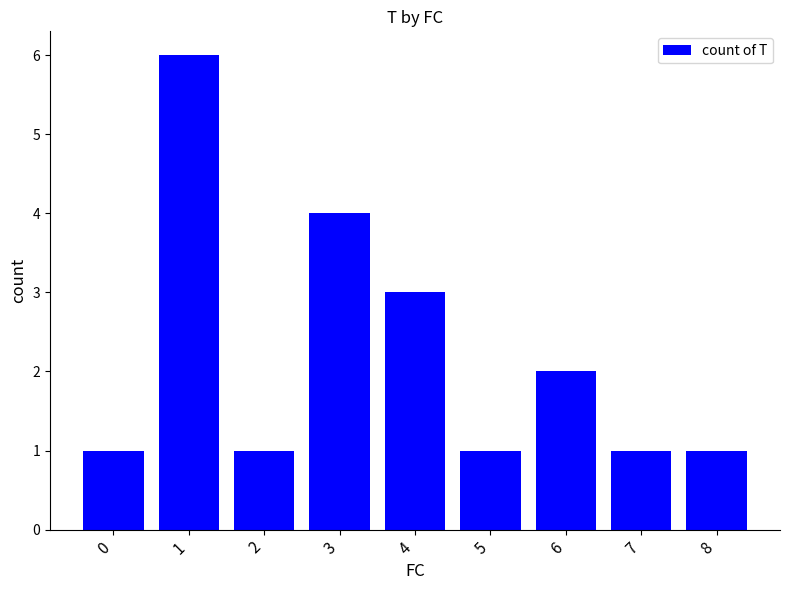

What is the maximum value shown in the chart?

6